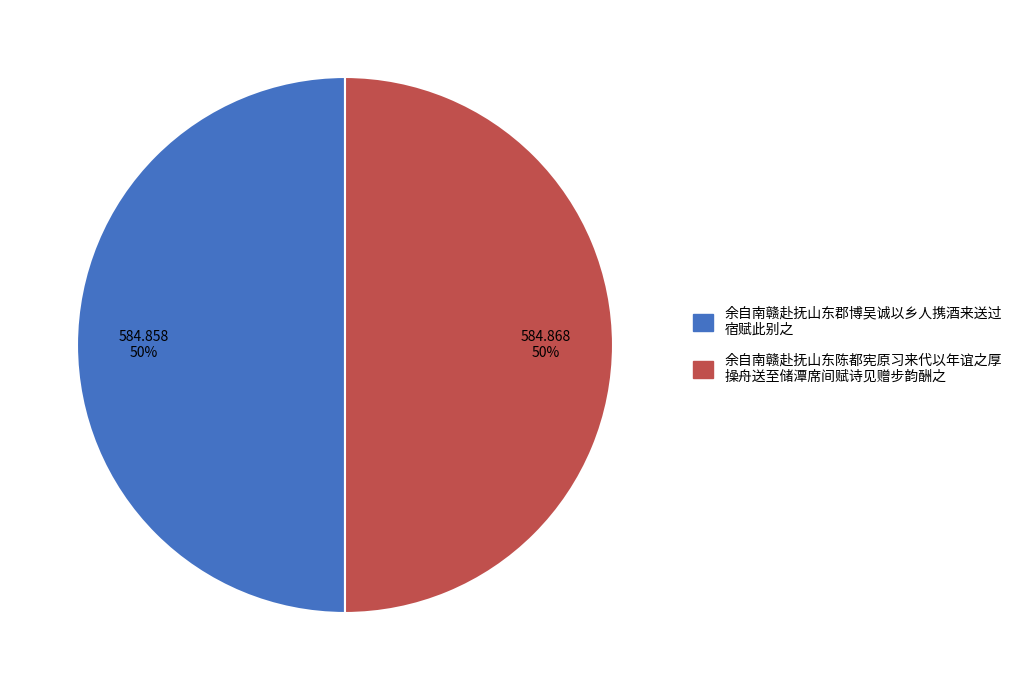

To the nearest percent, what is the average slice percentage?

50%